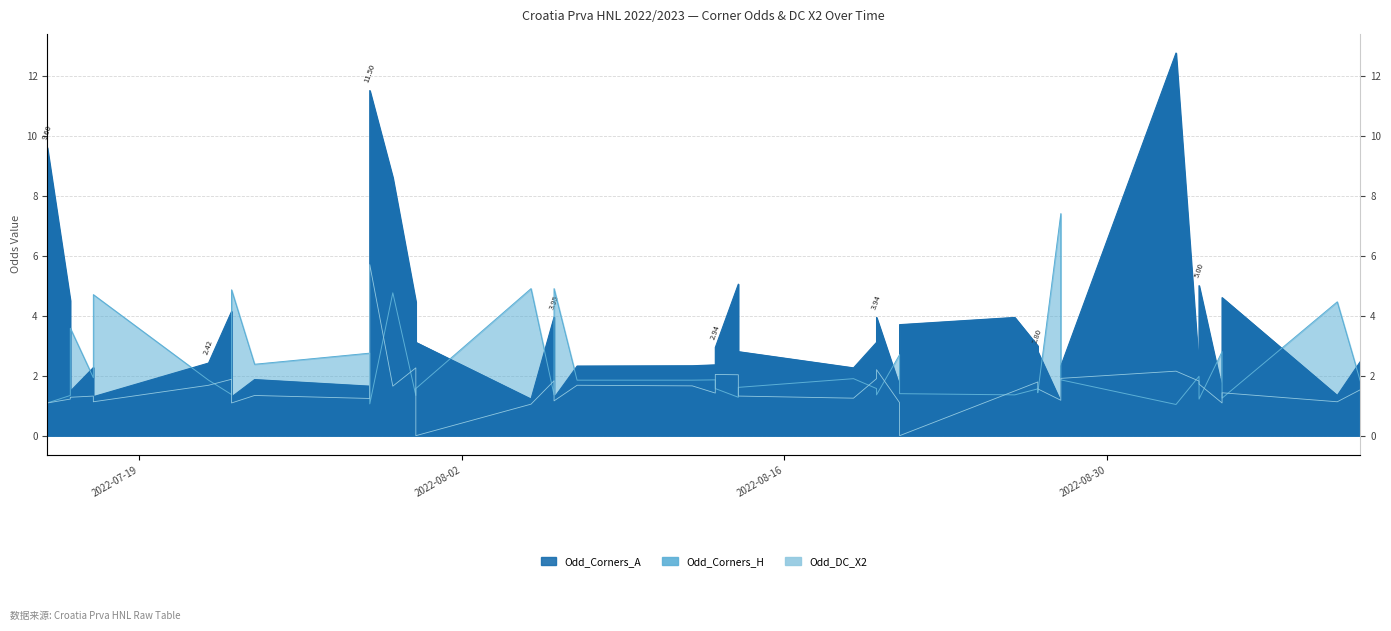

Between which two adjacent categories do Odd_Corners_H and Odd_Corners_A first intersect?

2022-07-16 and 2022-07-16